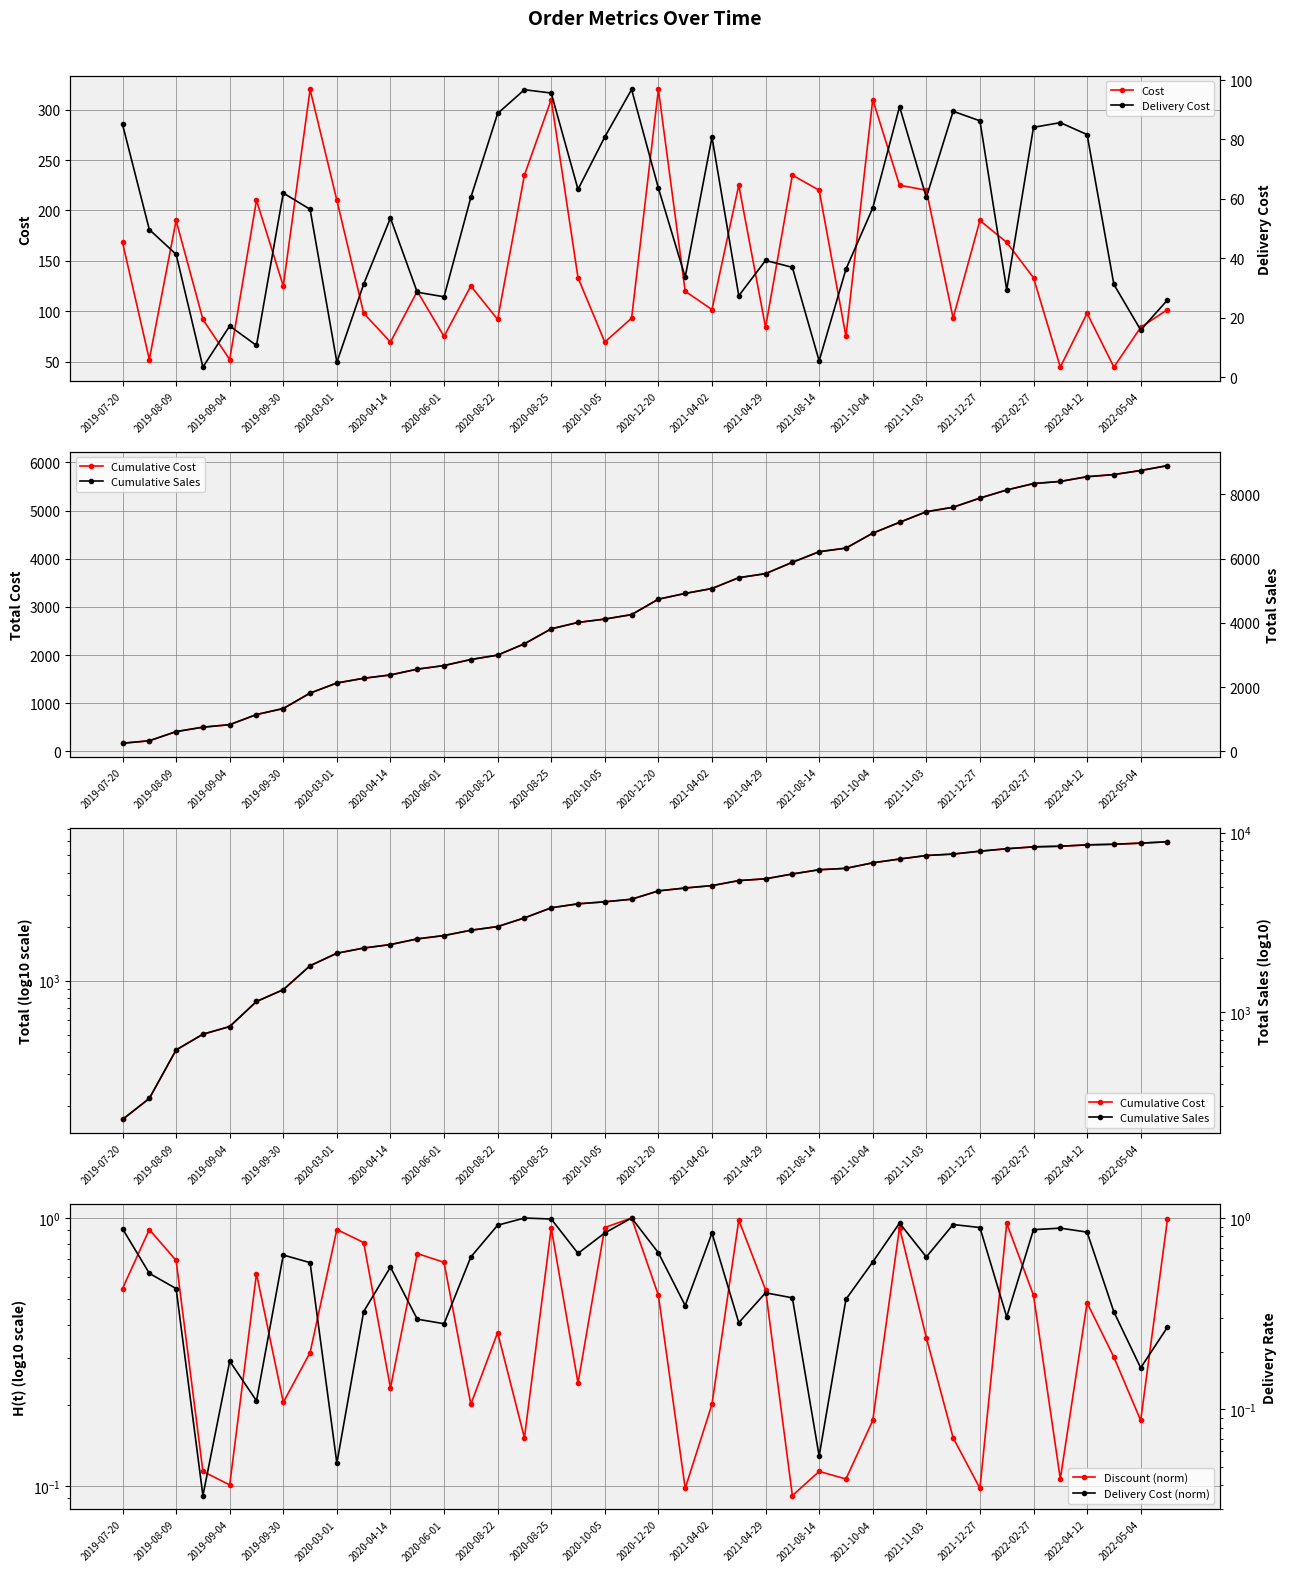

What is the sum of all Discount (norm) values?

18.5